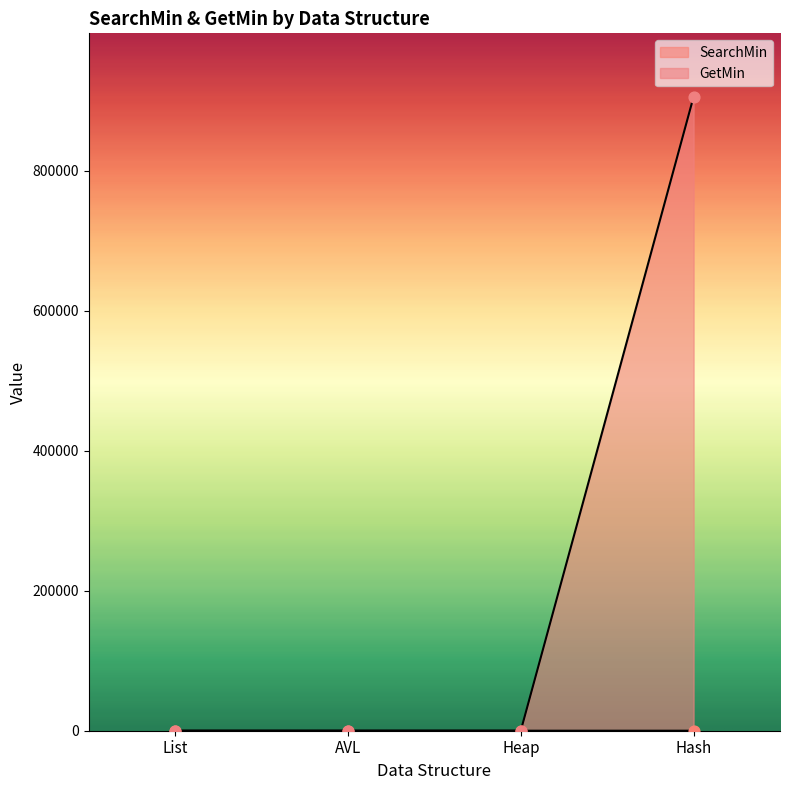

Which series contains the lowest Y value?

SearchMin